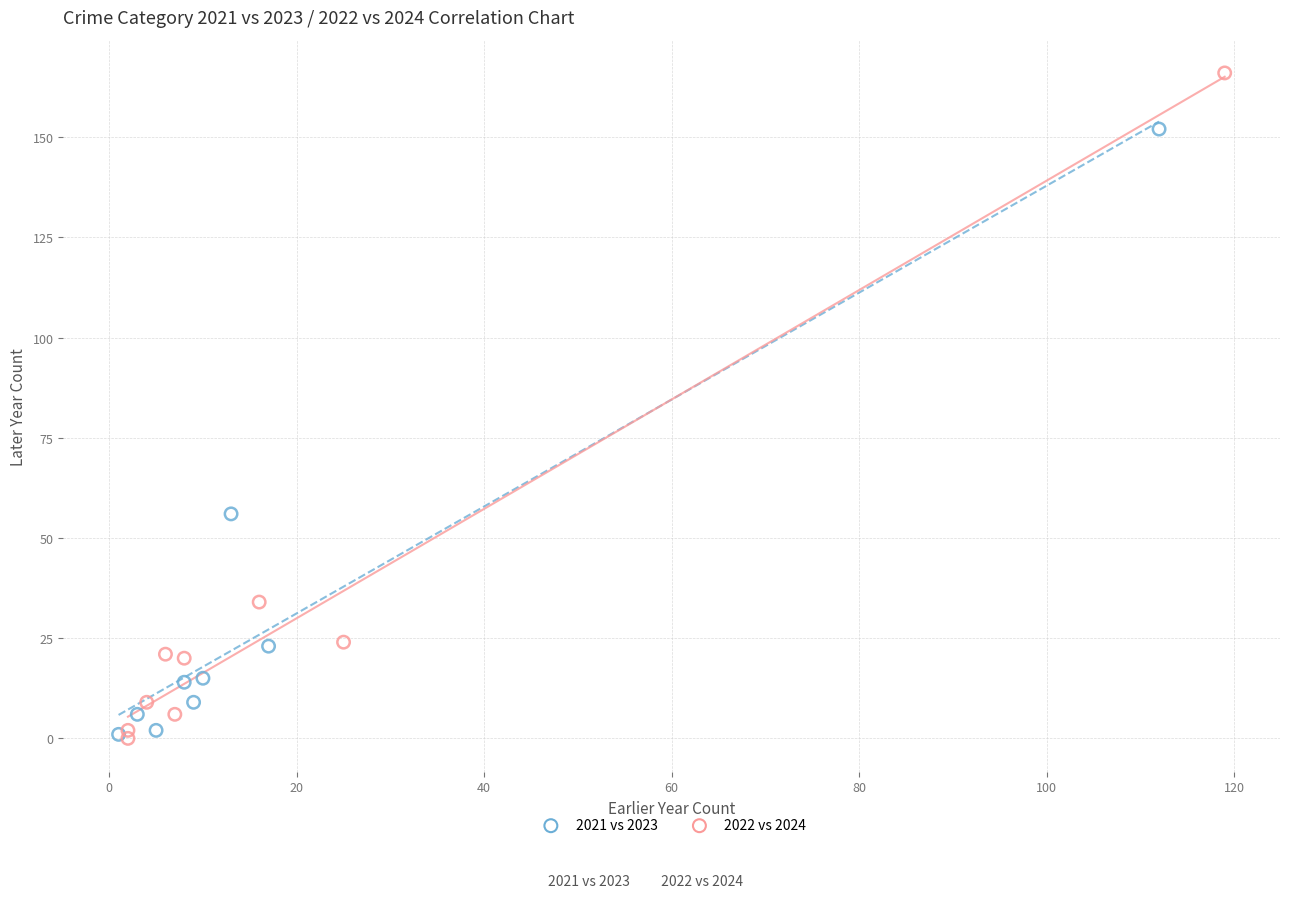

Which series has the largest Y range (max minus min)?

2022 vs 2024